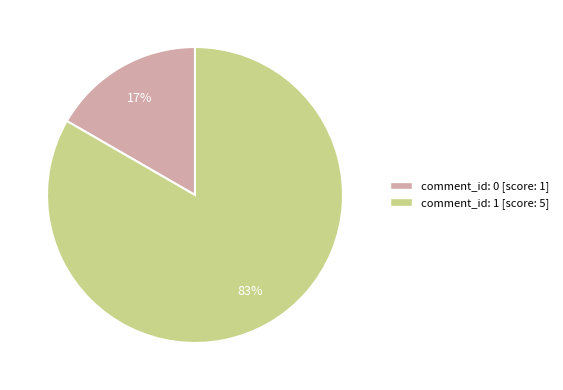

True or false: comment_id: 0 accounts for 17% of the total.

True